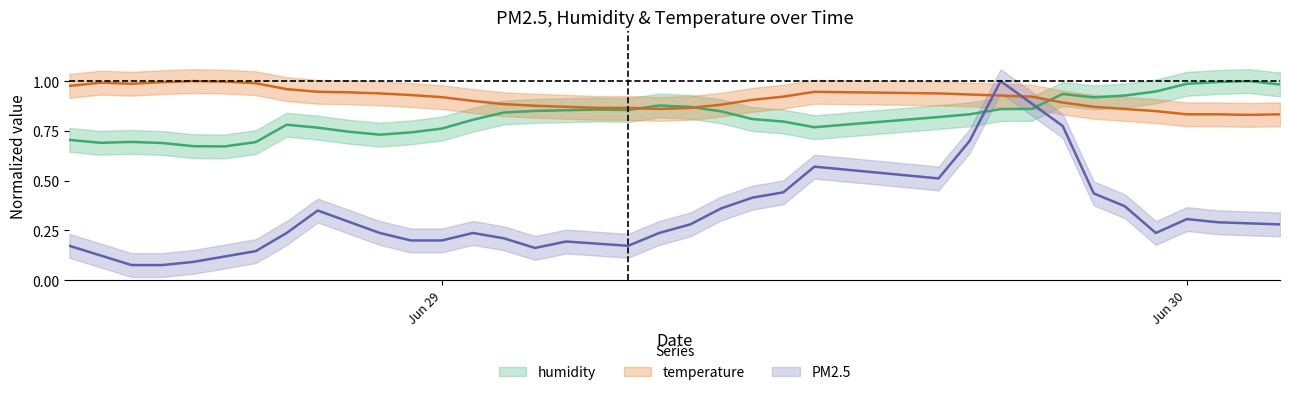

How many lines are shown in the chart?

3